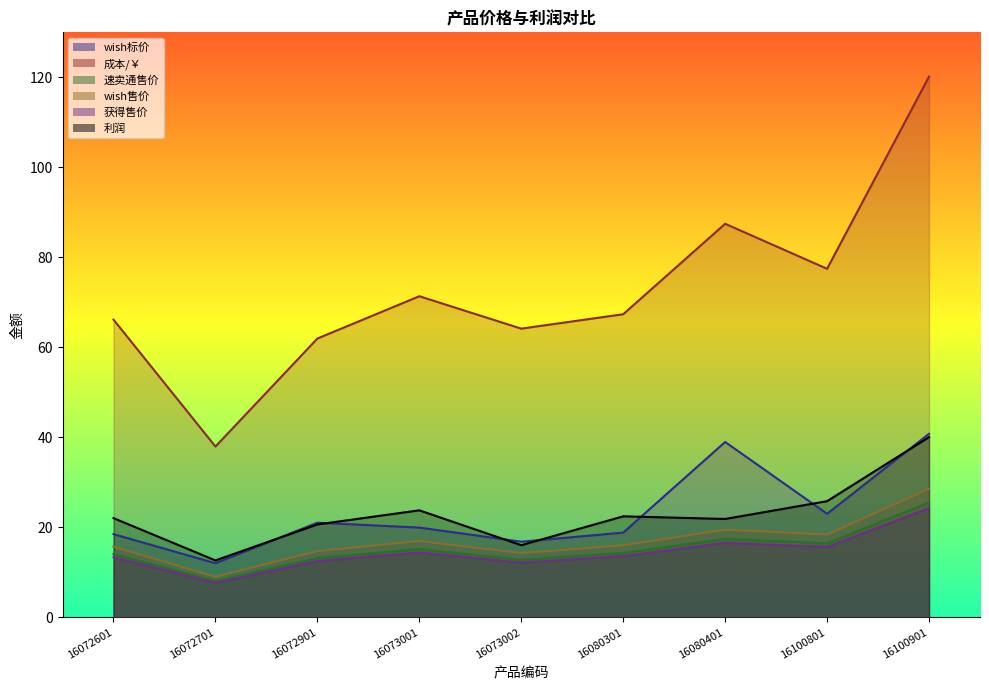

Is it true that wish标价 equals 18.5 at 16072601?

True